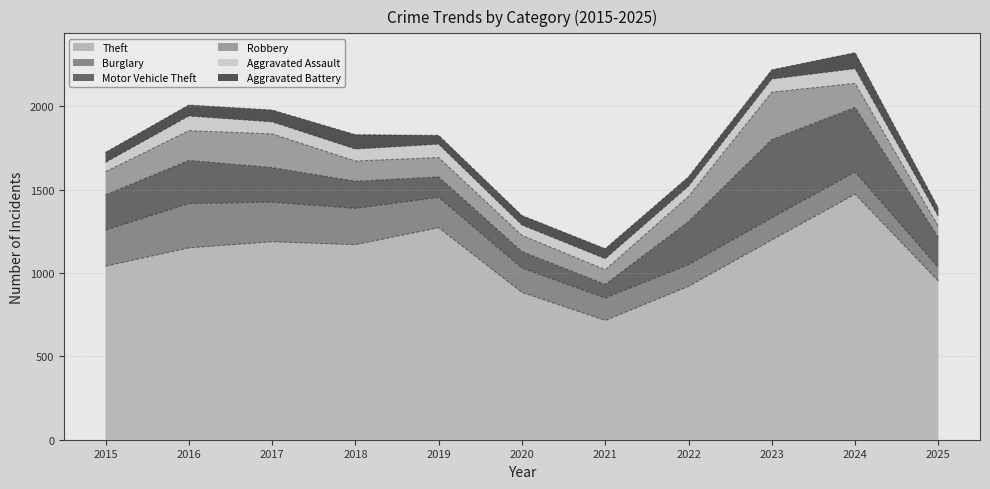

What is the difference between the second highest and second lowest values in the Burglary series?

107